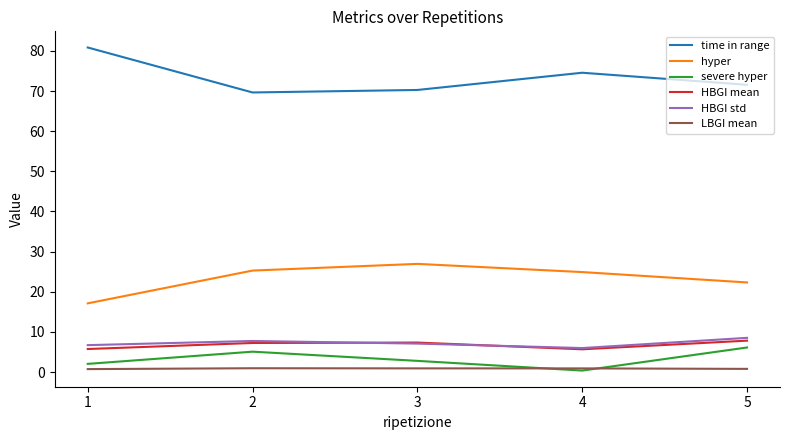

Does the chart have visible grid lines?

No